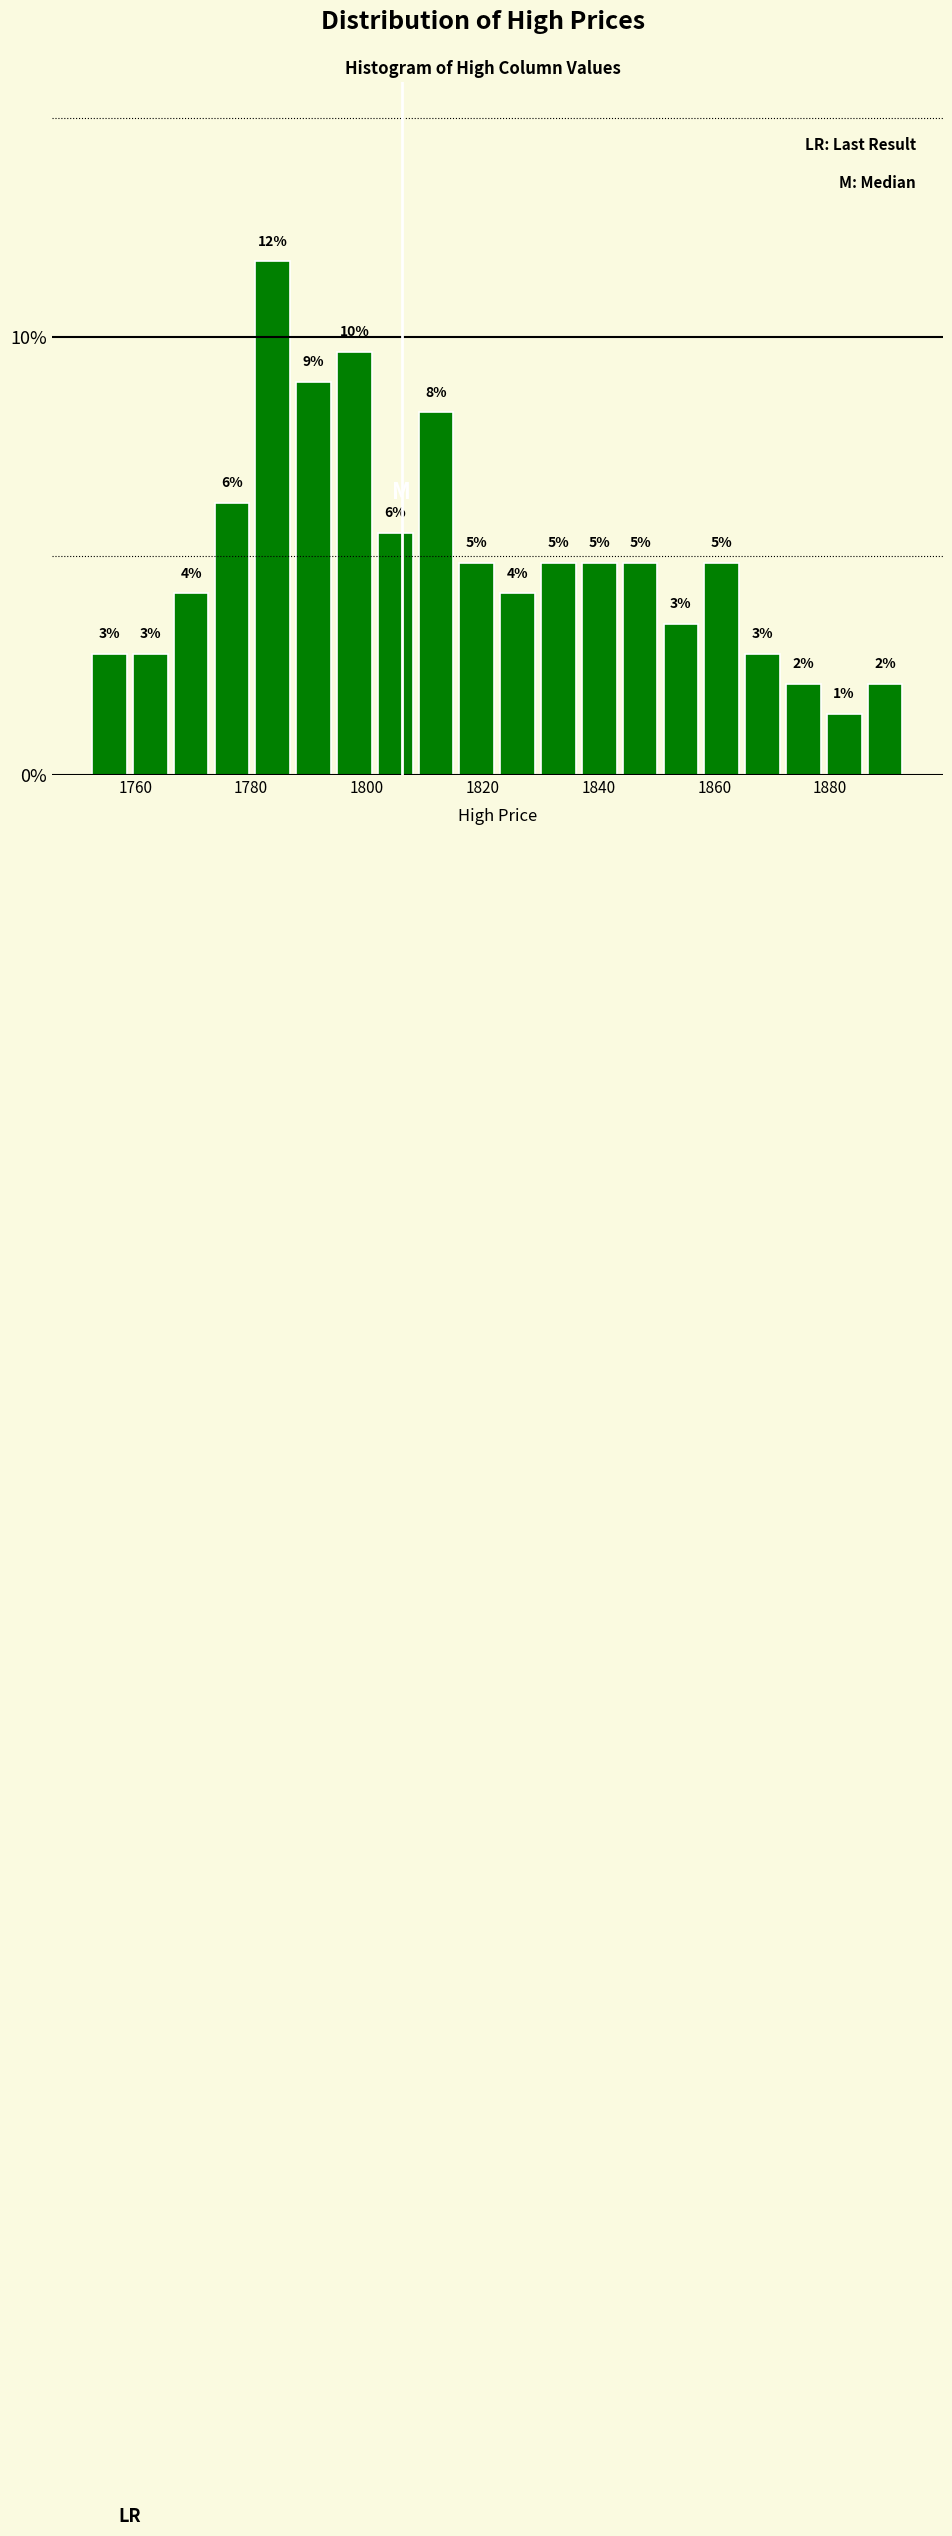

Read against the x-axis, roughly where is the centre of the tallest bar?

1784